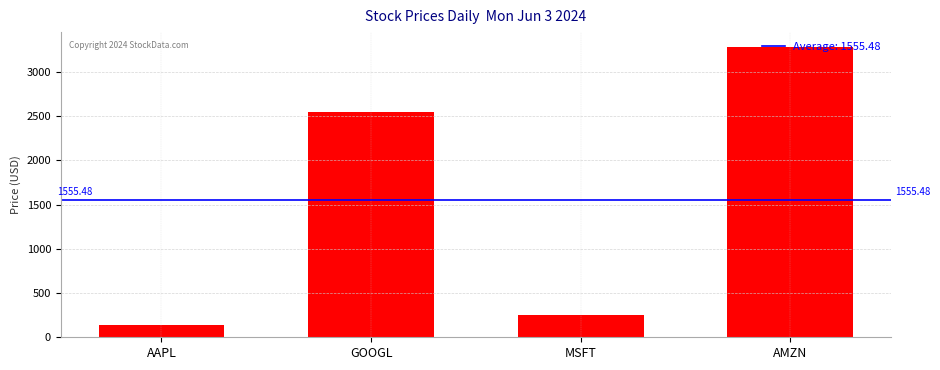

Rank the categories by value from lowest to highest.

AAPL, MSFT, GOOGL, AMZN